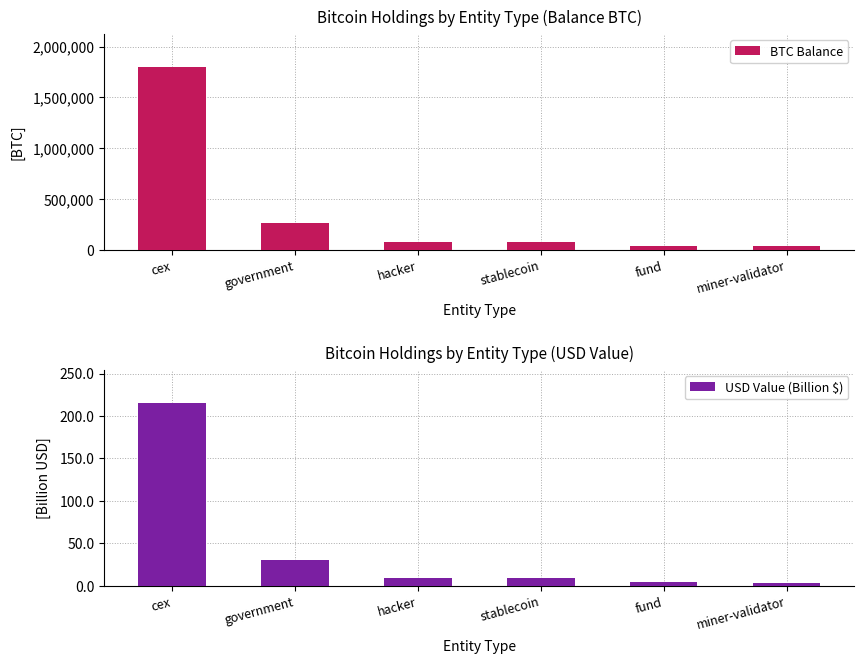

How many data points in BTC Balance are above 79957?

3